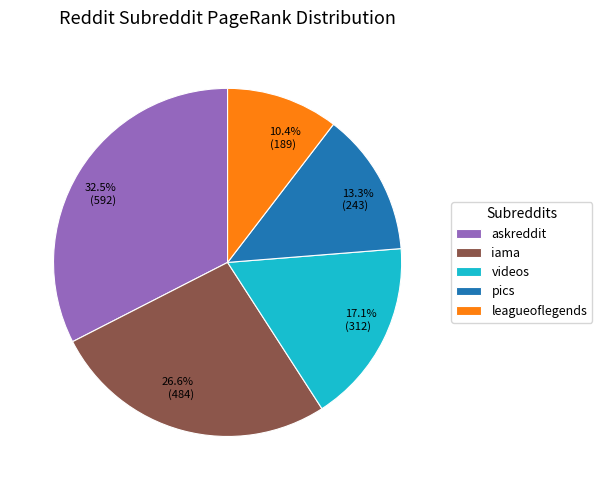

How much of the chart is everything except leagueoflegends?

89.6%